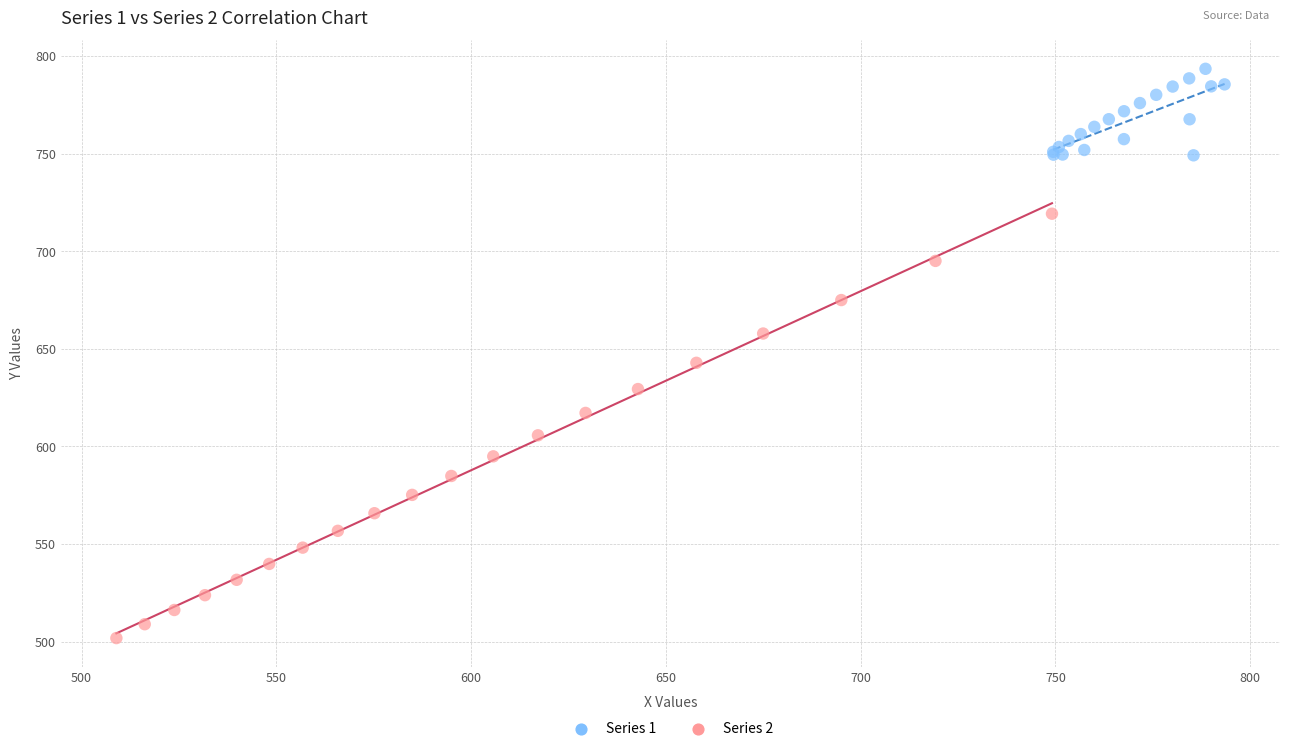

Which series has the largest Y range (max minus min)?

Series 2